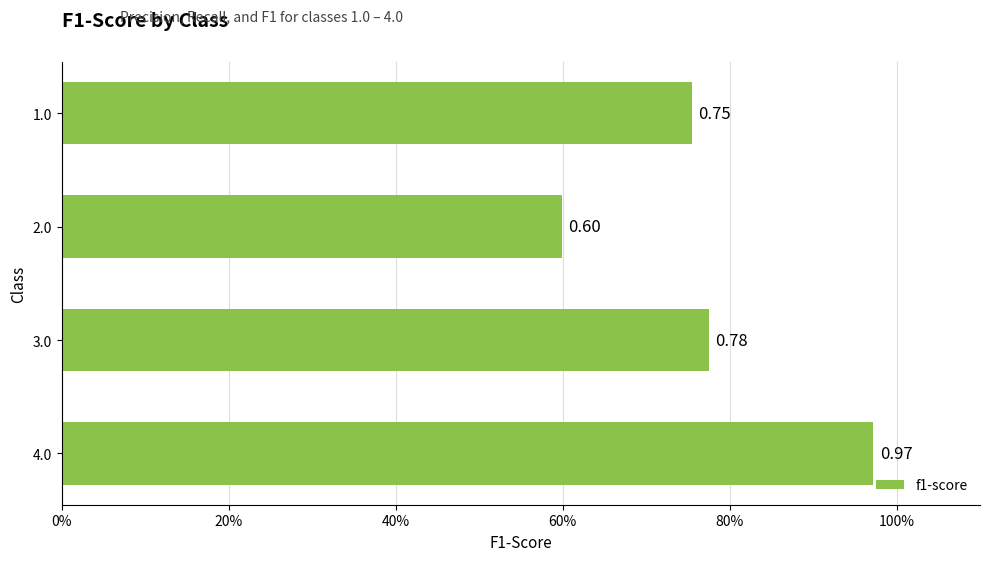

What is the sum of all values?

3.1